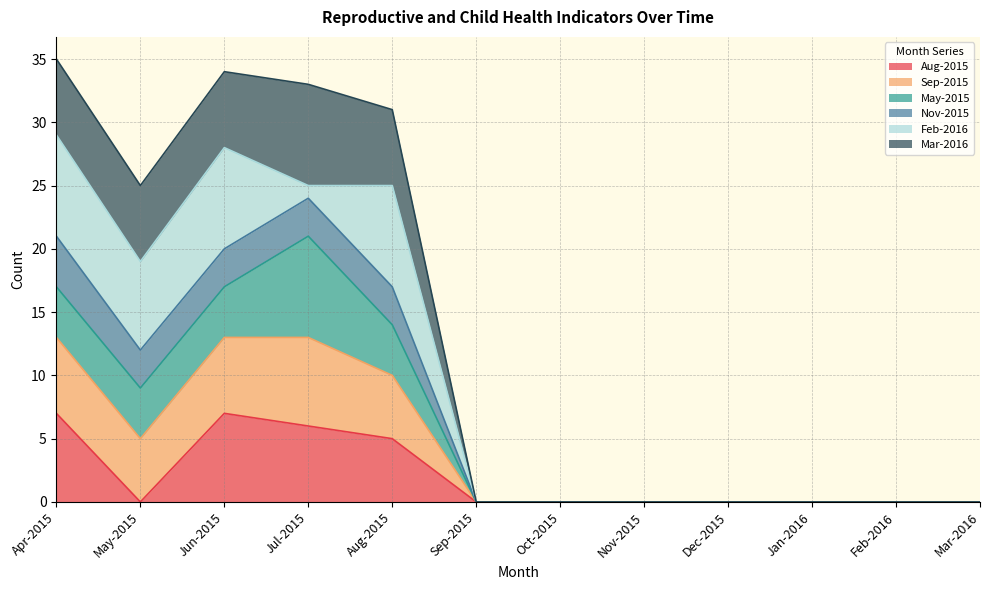

How many interior local valleys does the Nov-2015 series have?

1